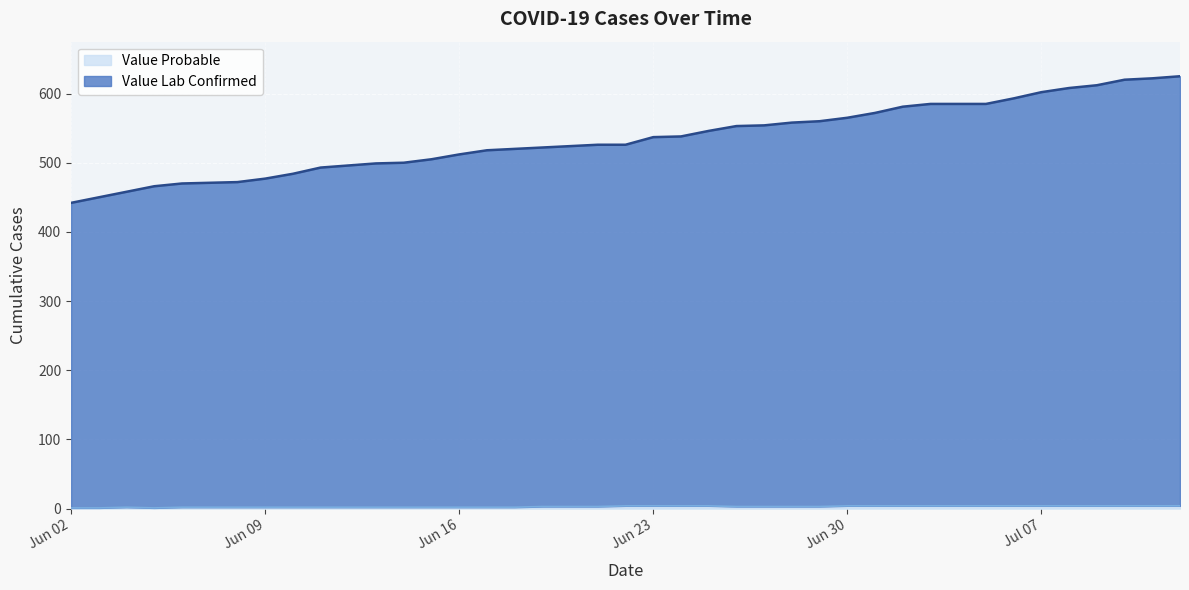

Does the chart display data point markers on the line(s)?

No